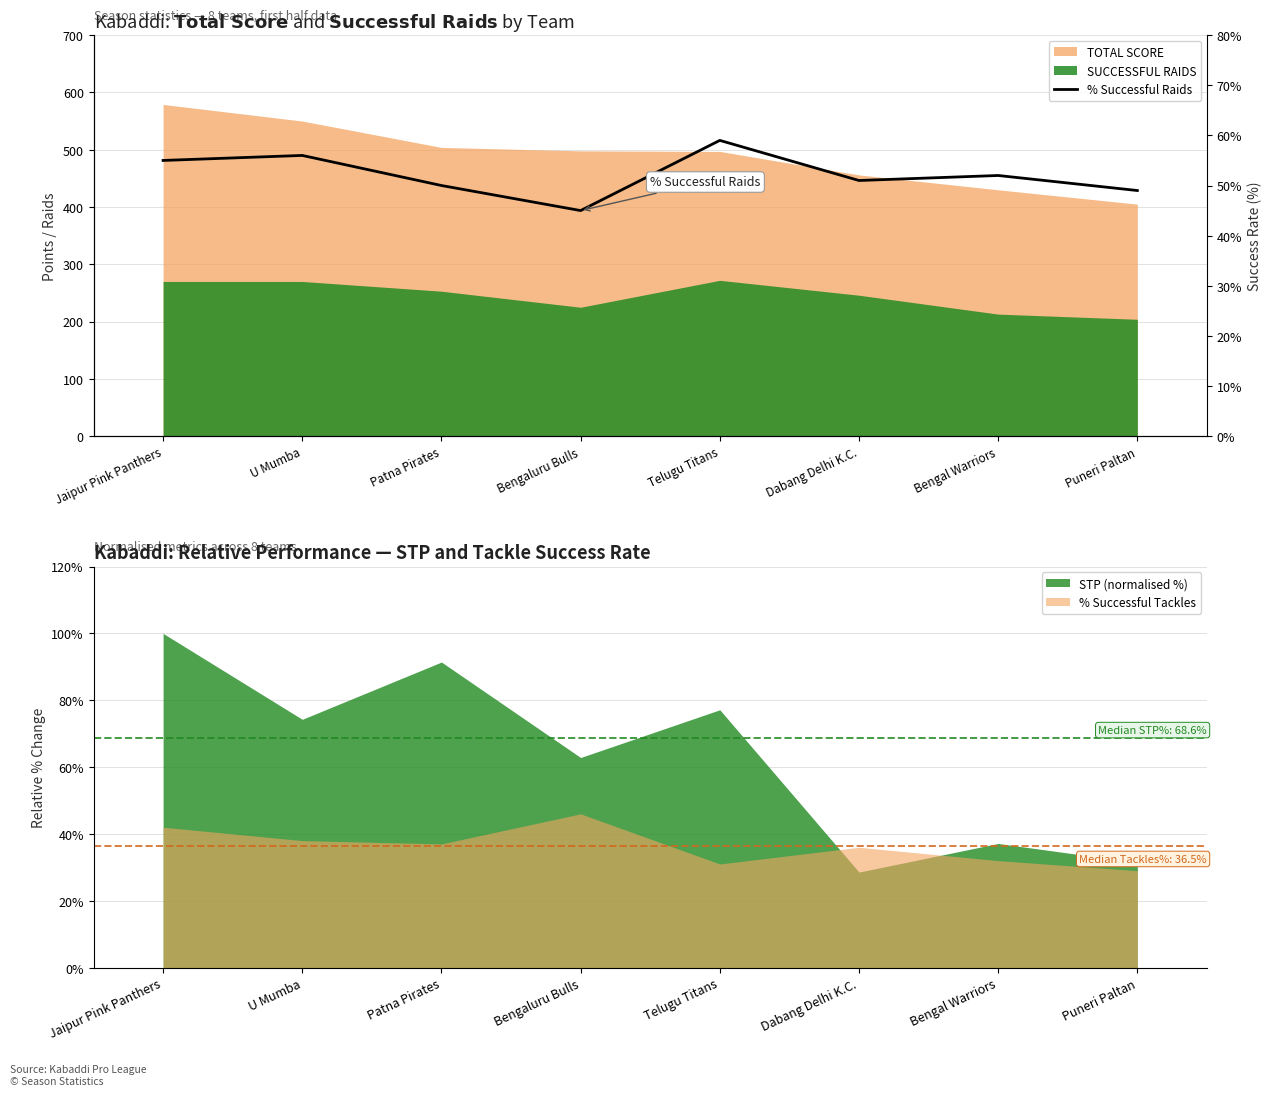

How many lines are shown in the chart?

1